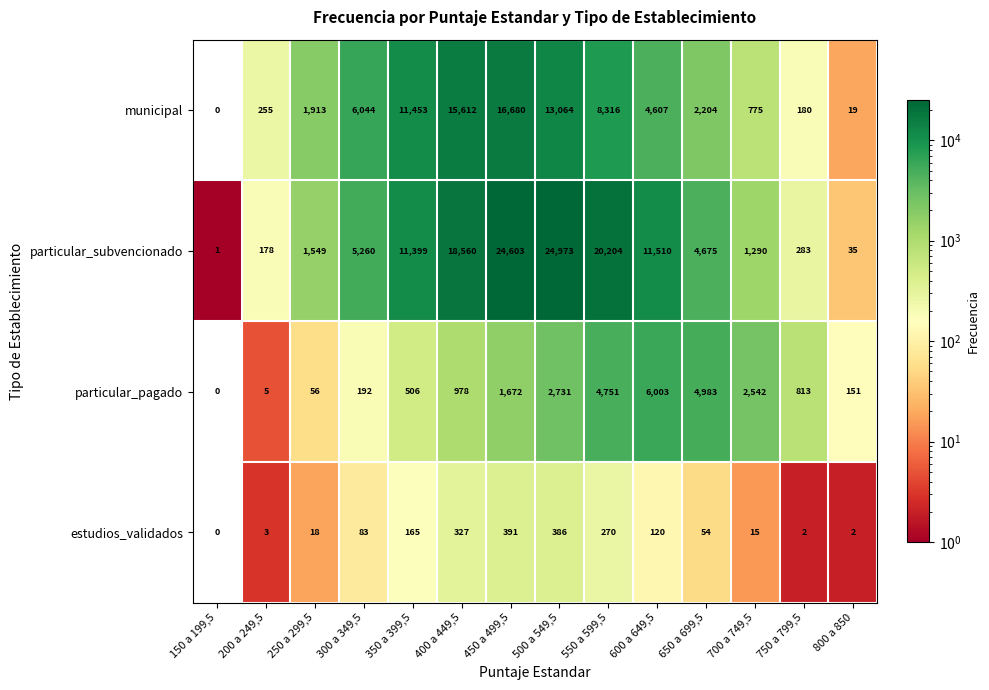

Where is municipal nearest to the value 8340?

550 a 599,5